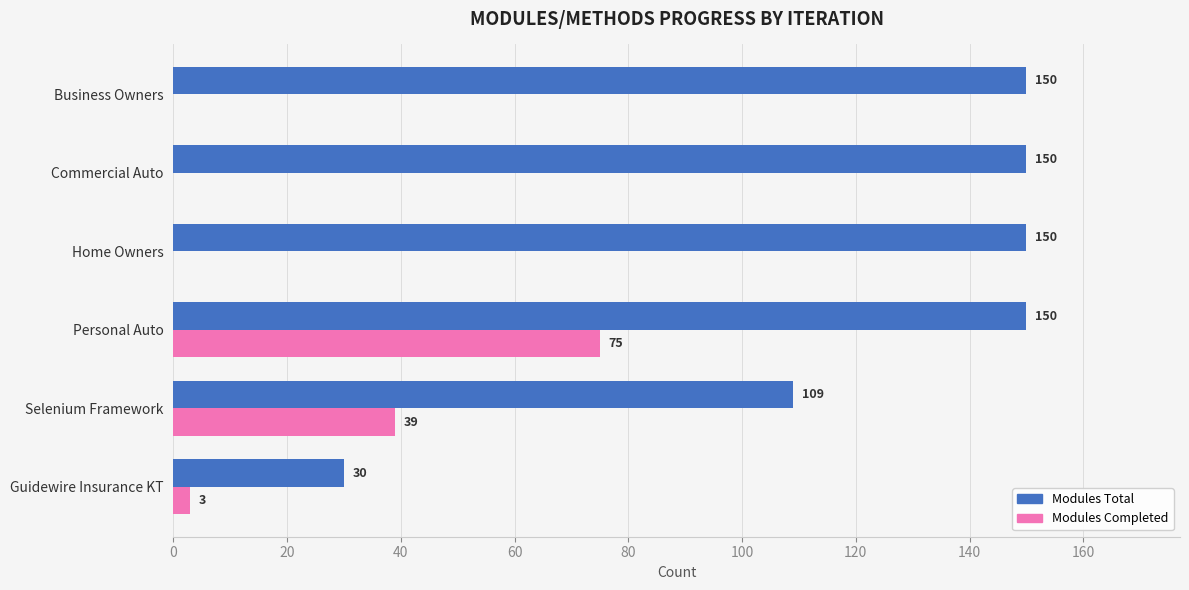

What is the total value across all series at Home Owners?

150